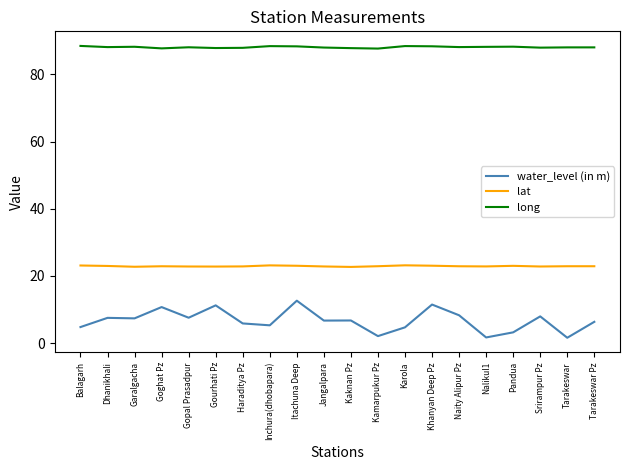

What is the approximate value of water_level (in m) at Pandua?

3.2